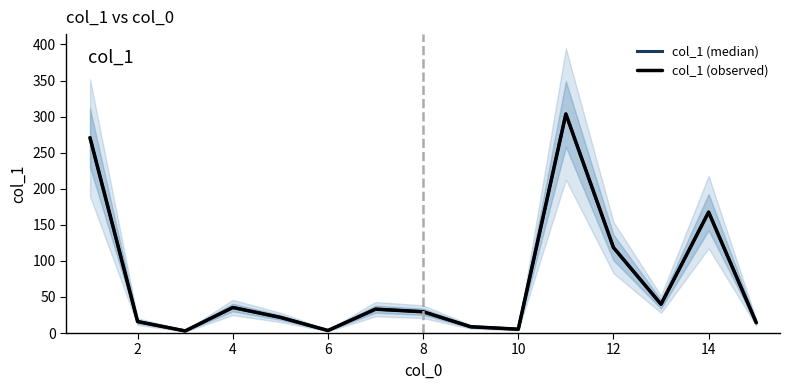

What is the average value of the col_1 (observed) series?

71.4